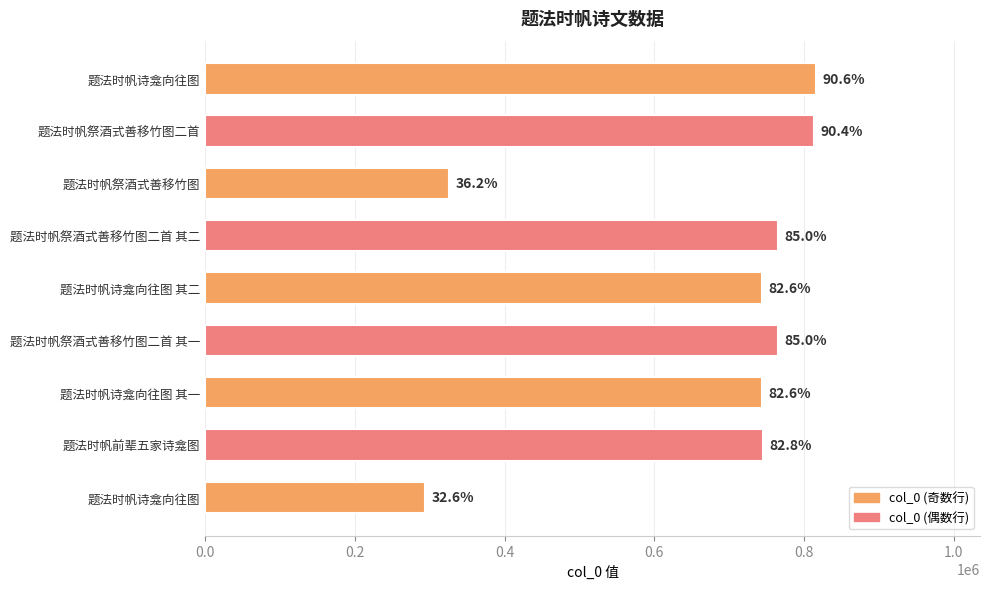

How many bars are there in total?

9